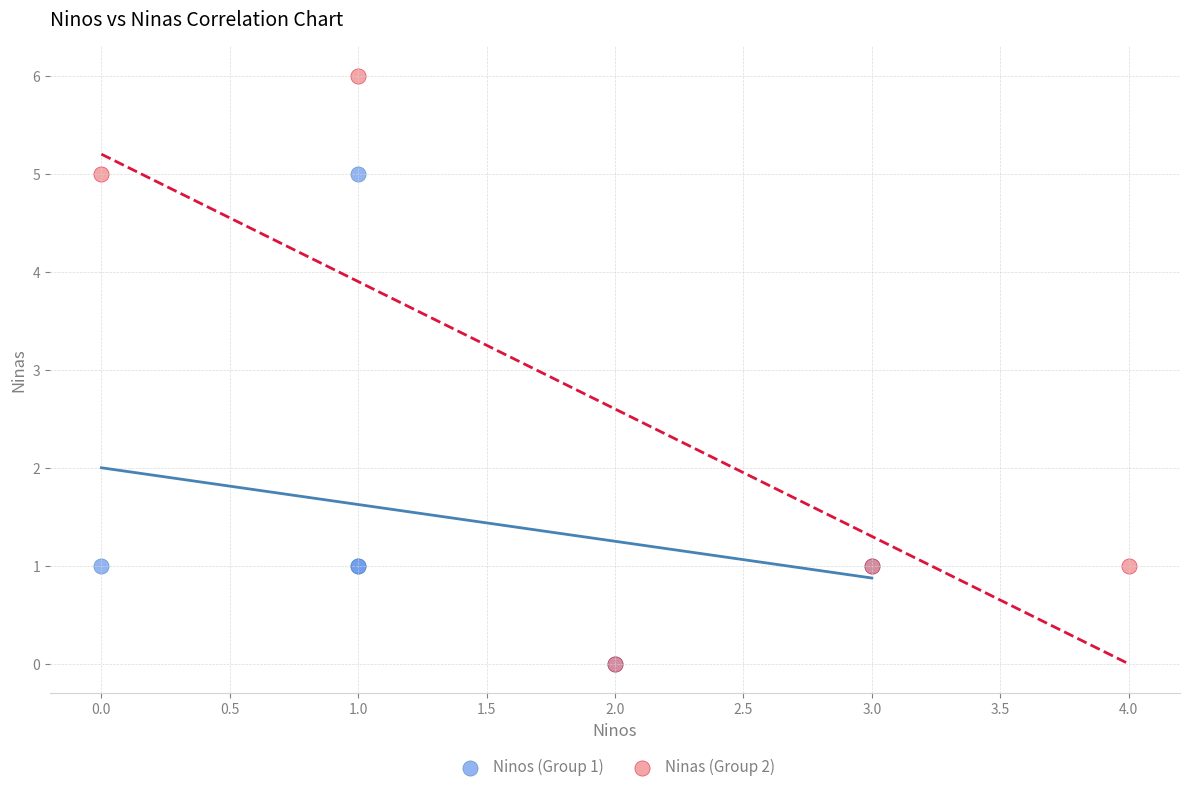

Which series has the largest Y range (max minus min)?

Ninas (Group 2)